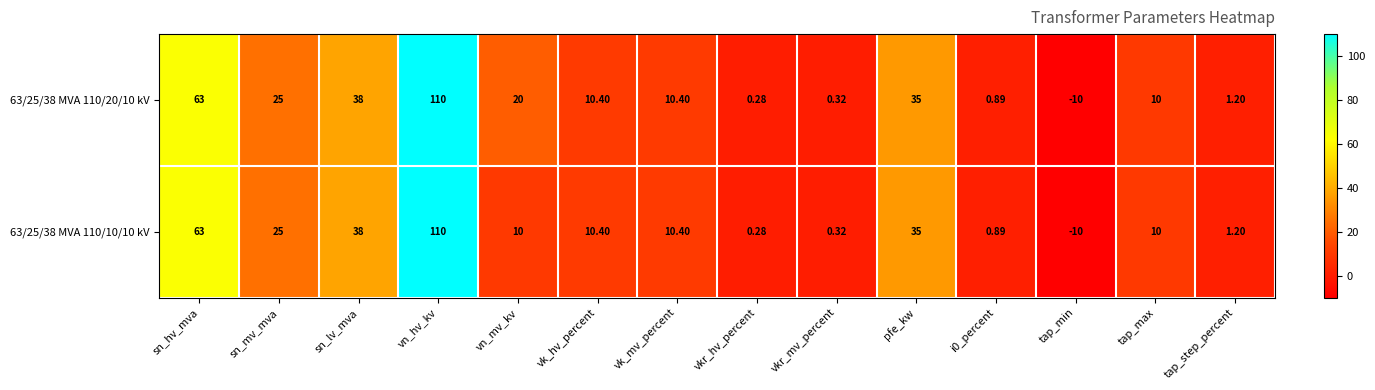

At which category is the sum across all series the highest?

vn_hv_kv